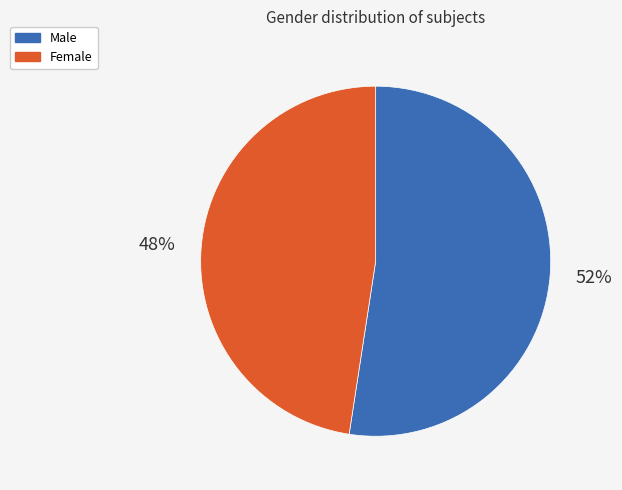

What is the smallest slice in the pie chart?

Female